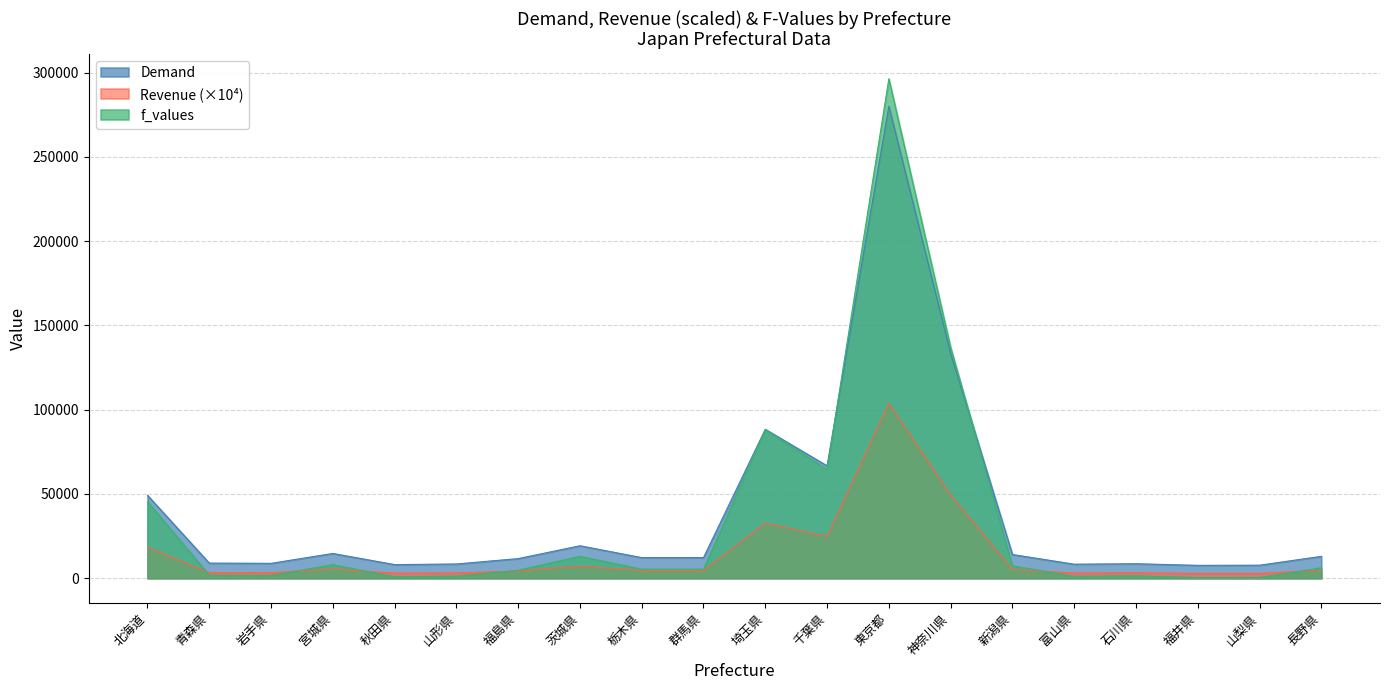

How many interior local peaks does the f_values series have?

5